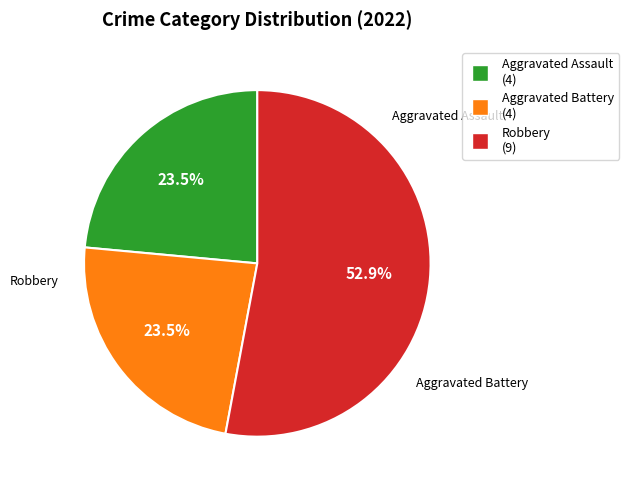

True or false: Aggravated Battery accounts for 24% of the total.

True